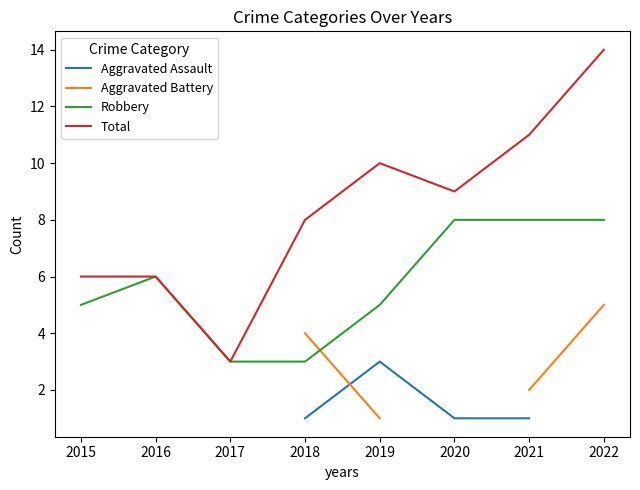

What is the greatest value displayed?

14.0